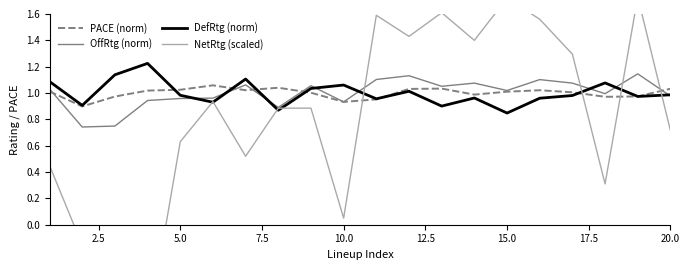

True or false: OffRtg (norm) has a value of 0.4 at 5.0.

False